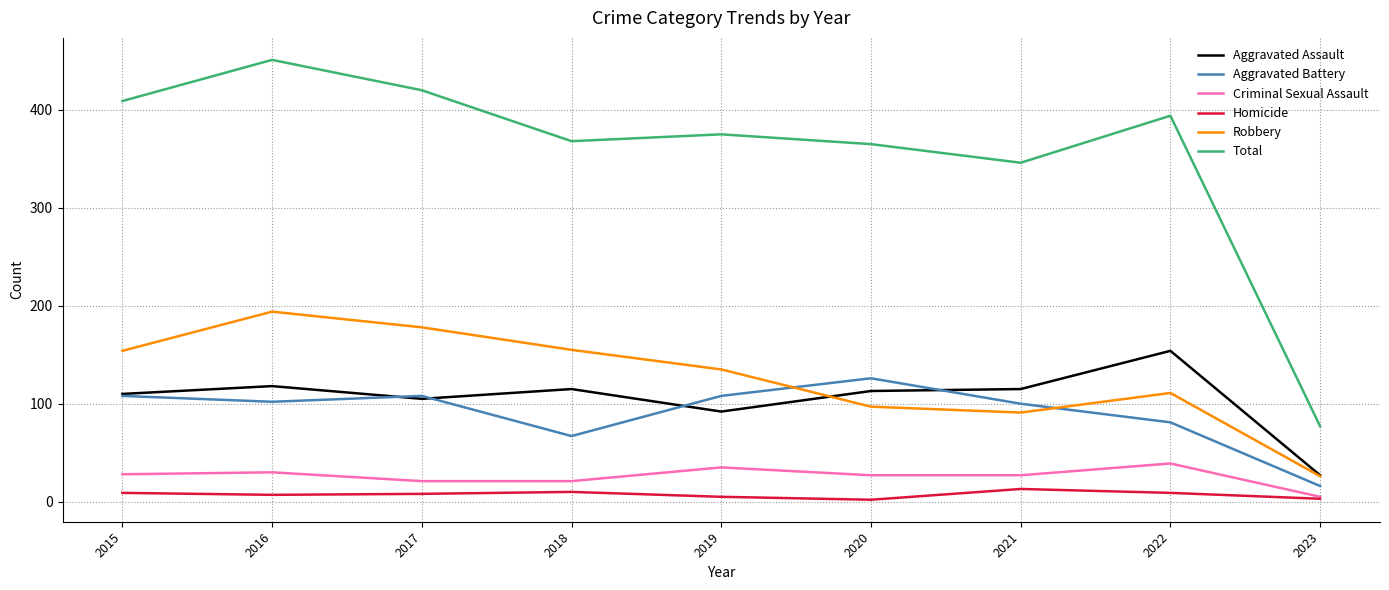

Which series has the widest spread of values?

Total